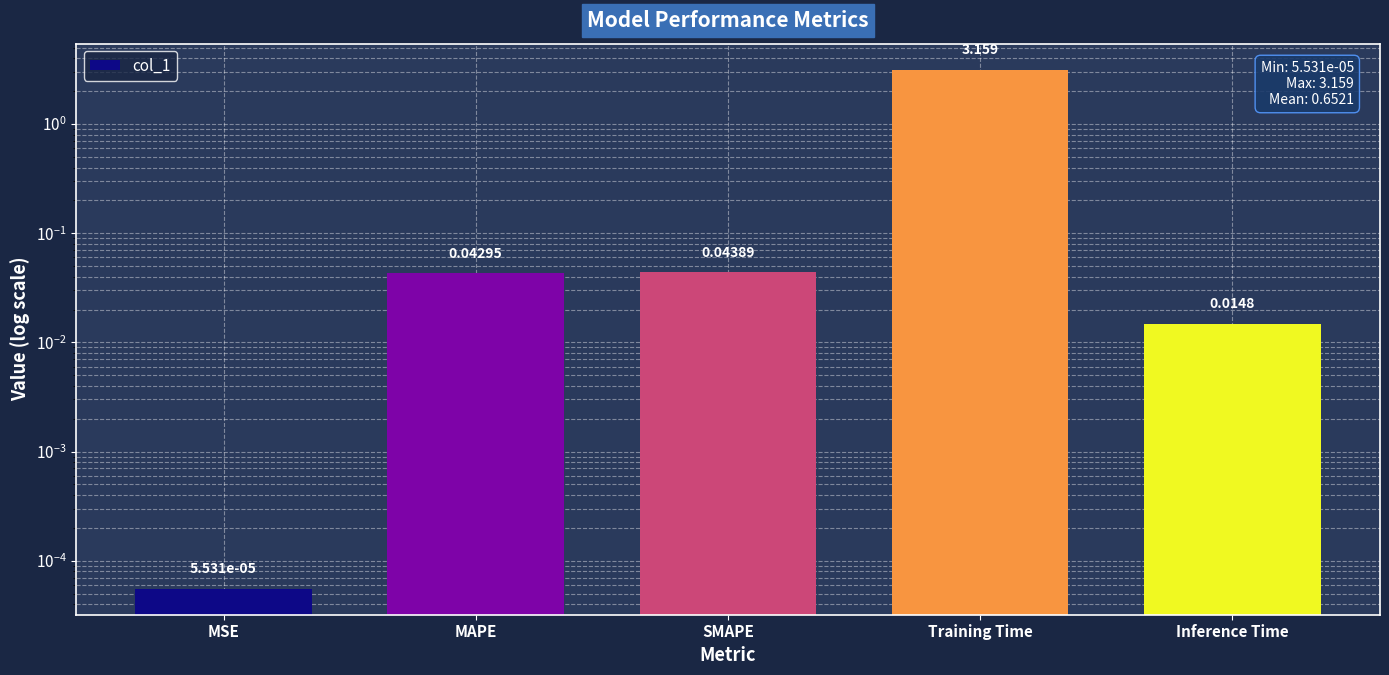

What is the label of the 3rd bar from the right?

SMAPE